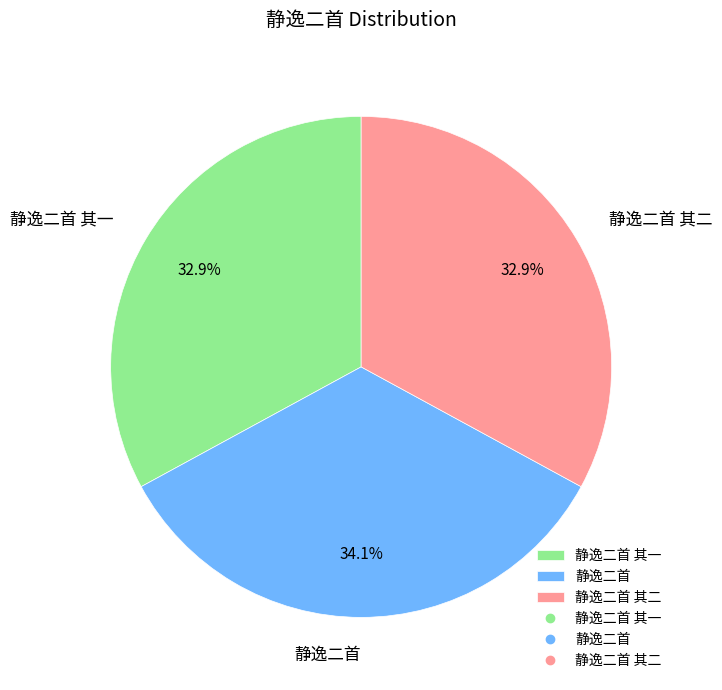

Which slice is the largest?

静逸二首